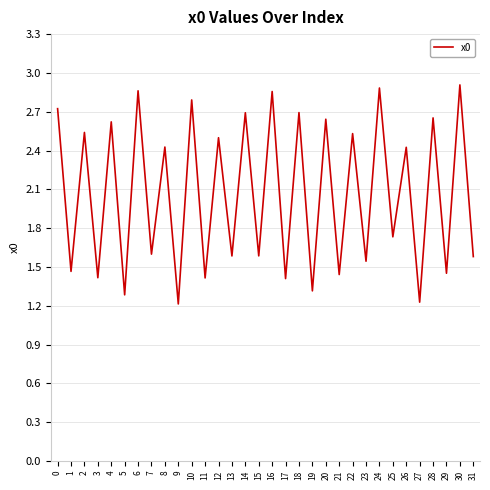

Where is the data nearest to the value 2?

25